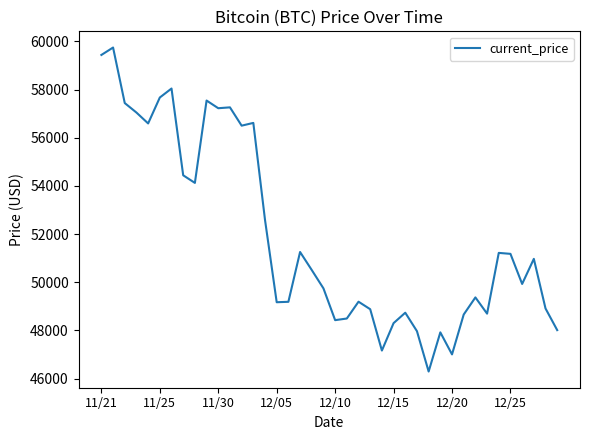

What is the difference between the maximum and minimum values?

13453